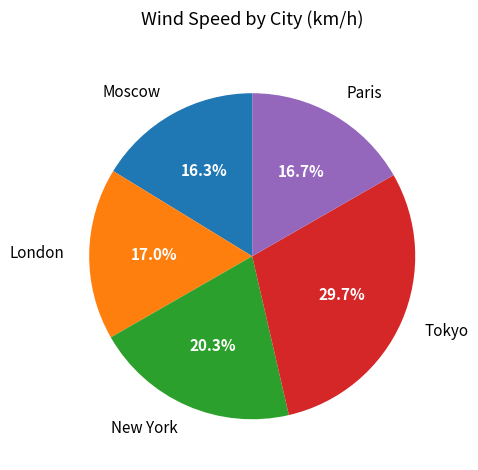

Is the sum of Tokyo and Paris greater than half?

No